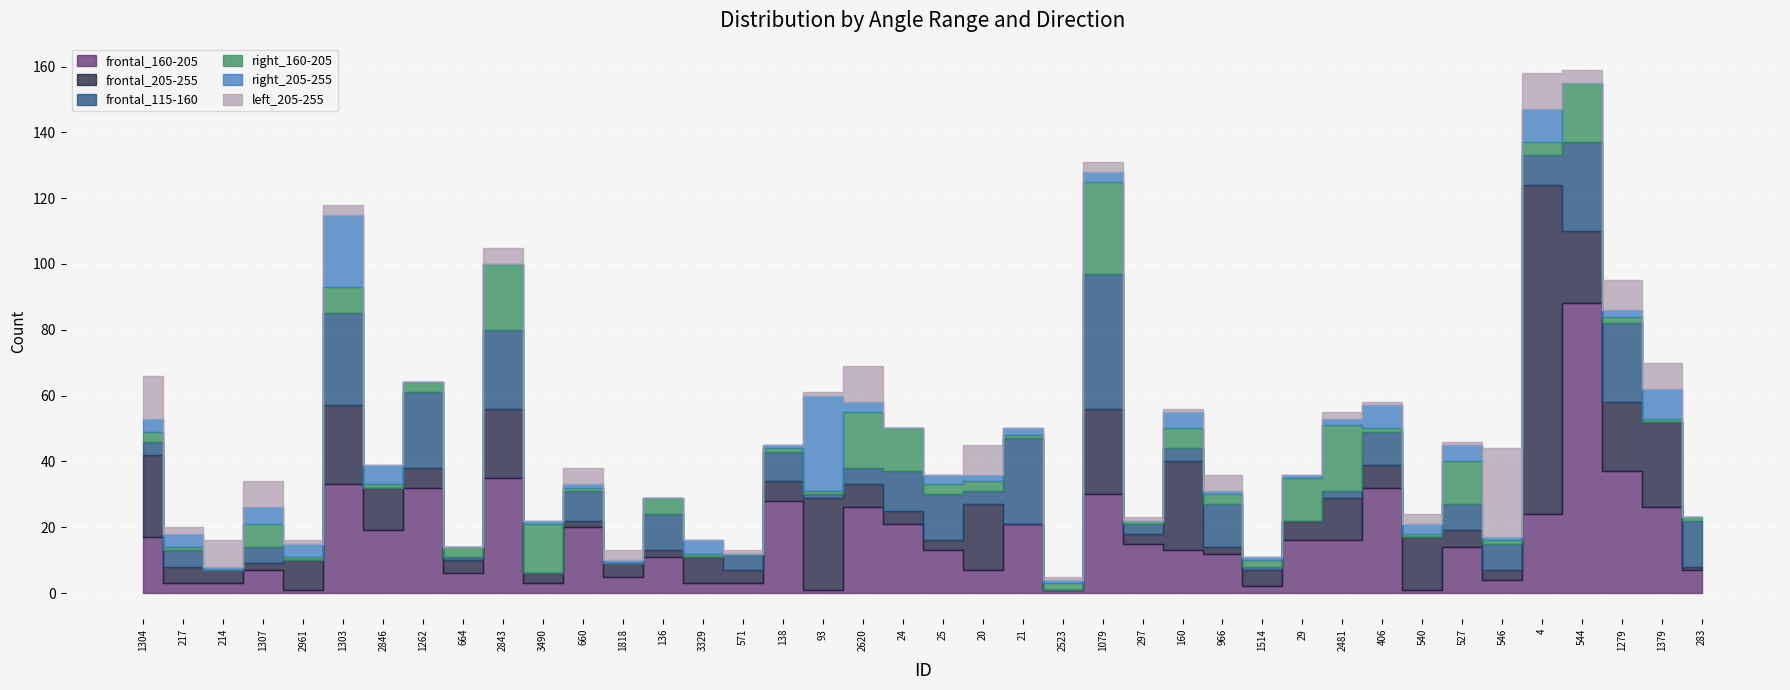

Where do right_160-205 and frontal_205-255 first cross each other?

214 and 1307